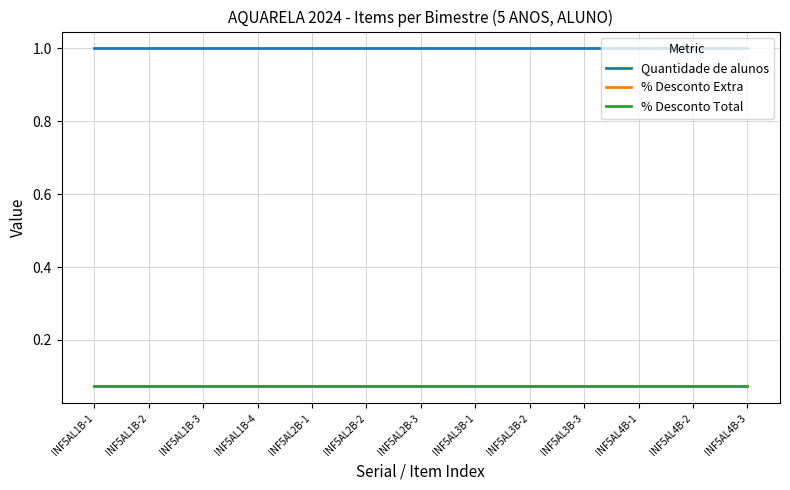

Rank the series at INF5AL3B-3 from highest to lowest value.

Quantidade de alunos, % Desconto Extra, % Desconto Total